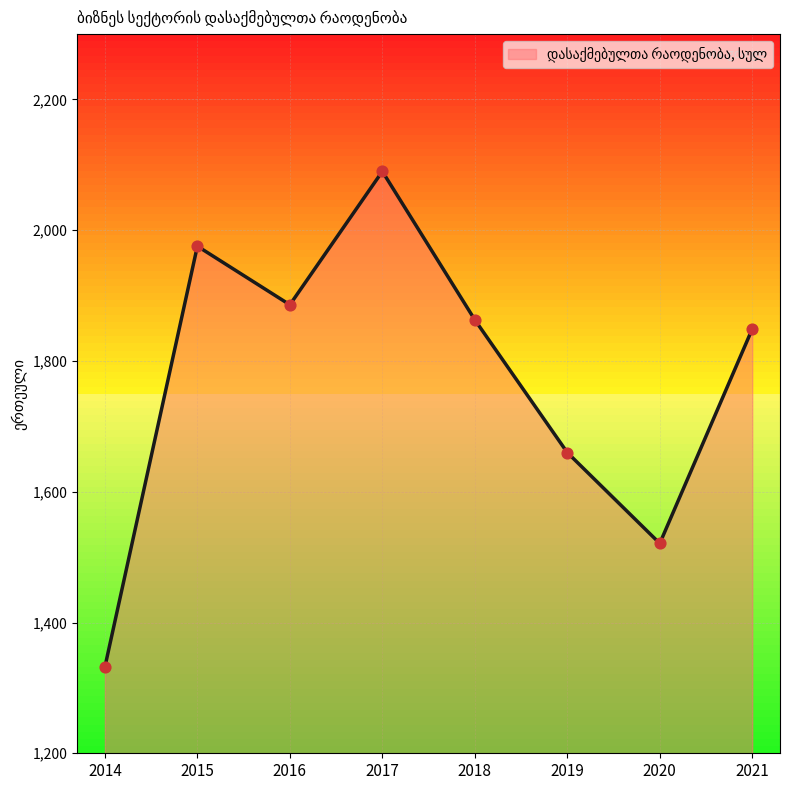

What is the change in value from 2015 to 2018?

-112.6